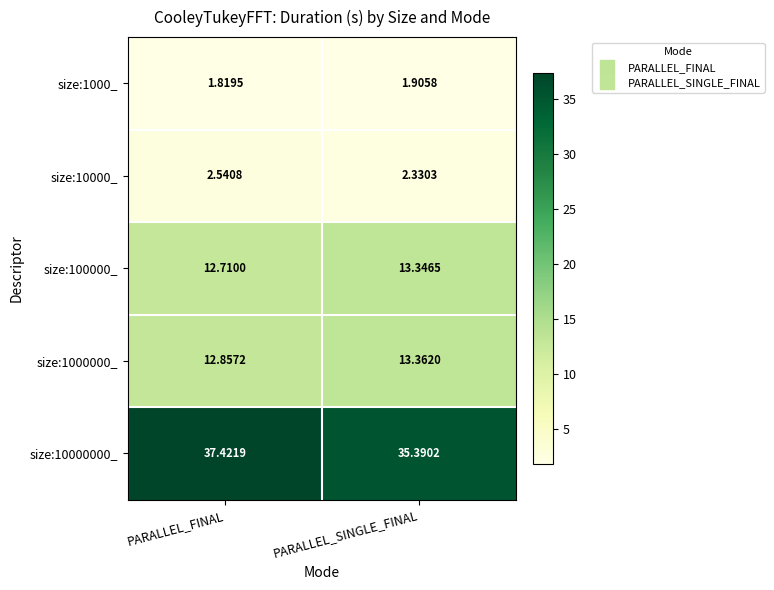

Is the value of size:10000_ at PARALLEL_FINAL greater than the value of size:1000_ at PARALLEL_SINGLE_FINAL?

Yes